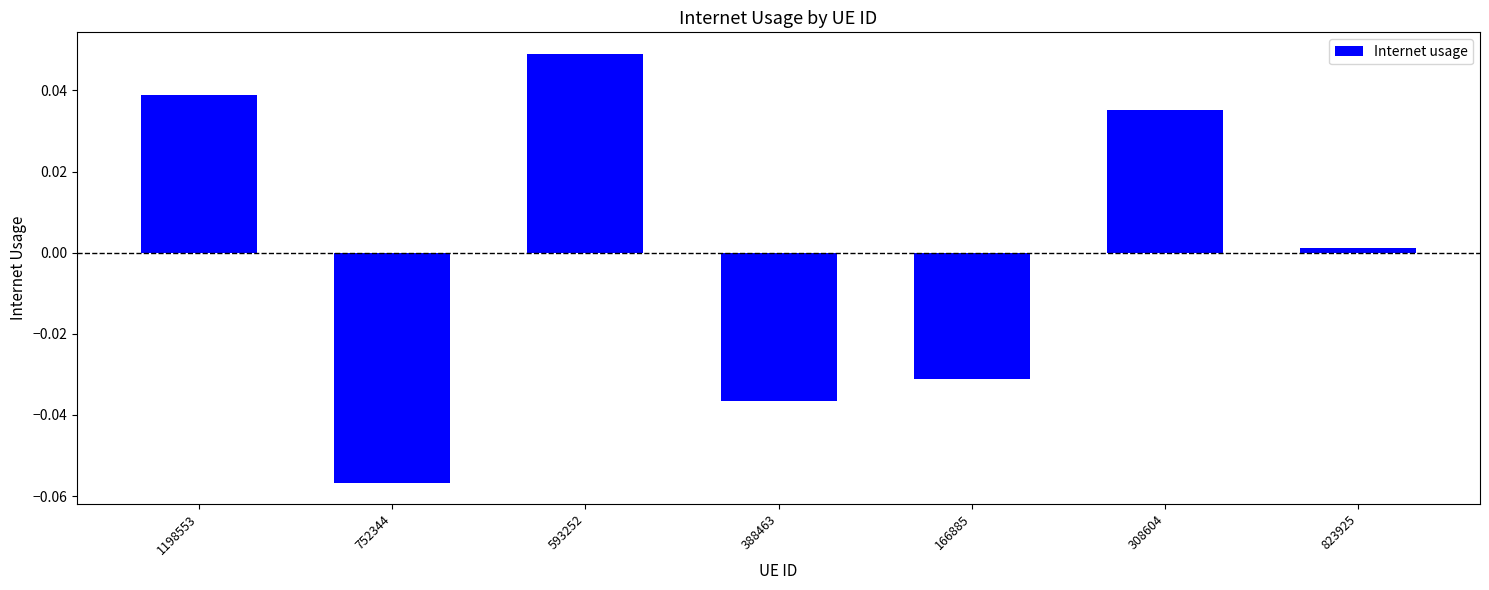

What is the label of the 2nd bar from the left?

752344